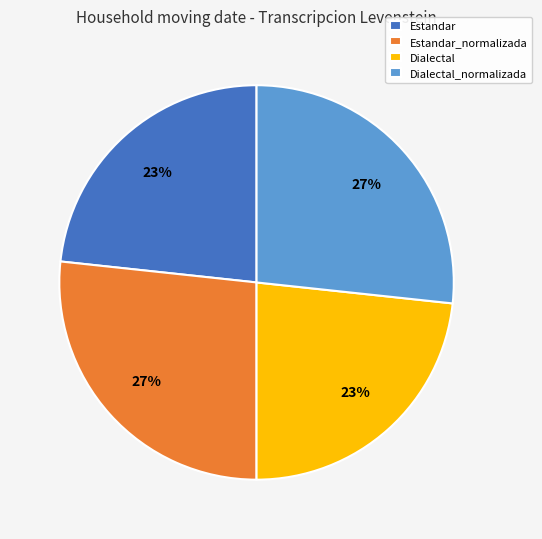

Does any single category account for the majority?

No